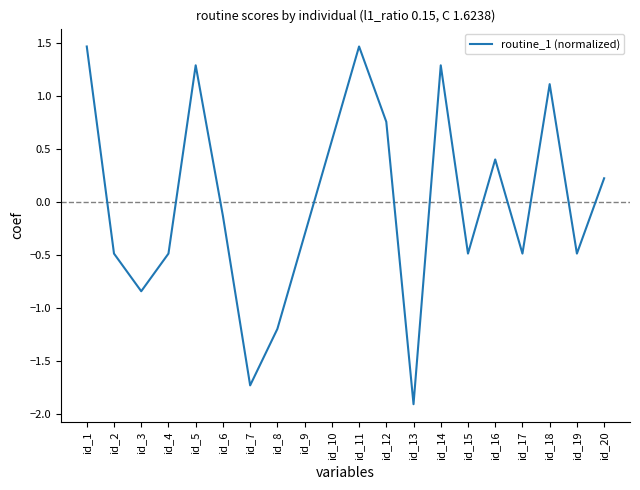

At which label does the data first exceed 0?

id_1